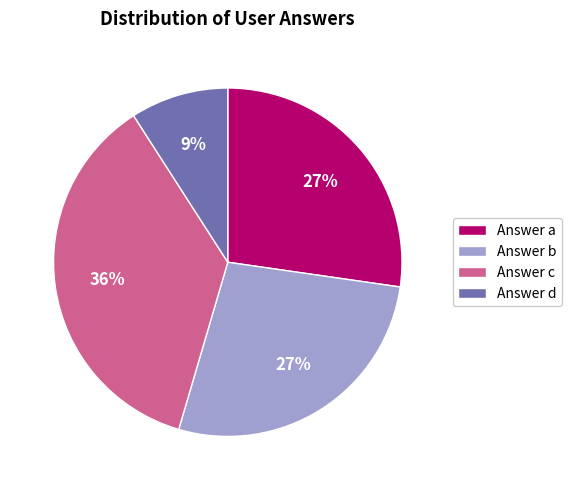

True or false: Answer c accounts for 36% of the total.

True